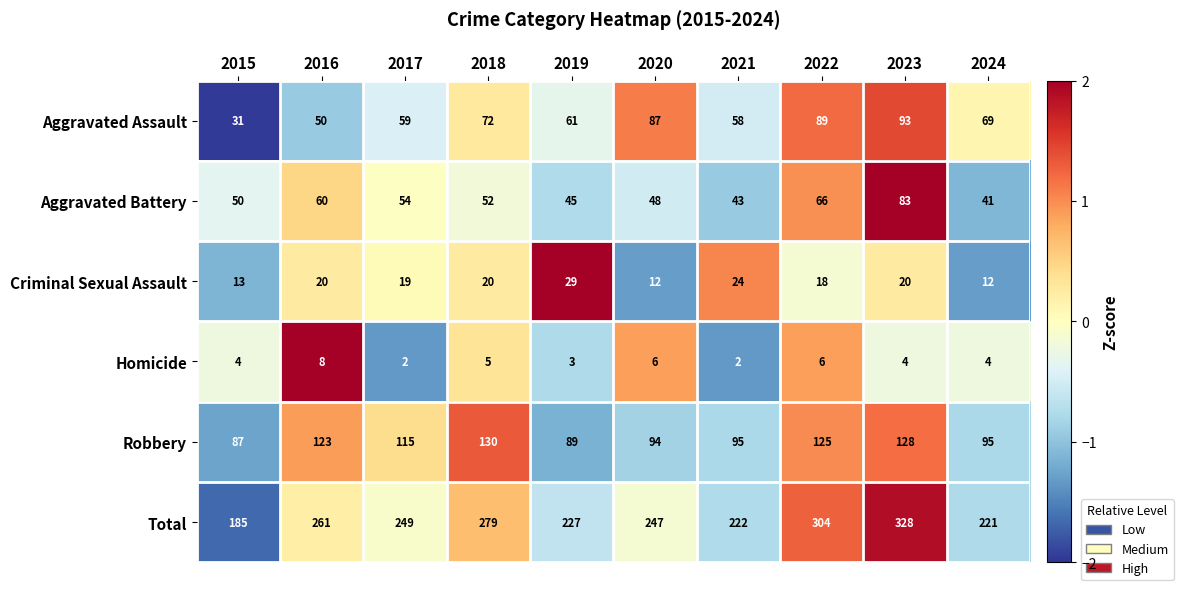

How many distinct data groups are displayed?

6